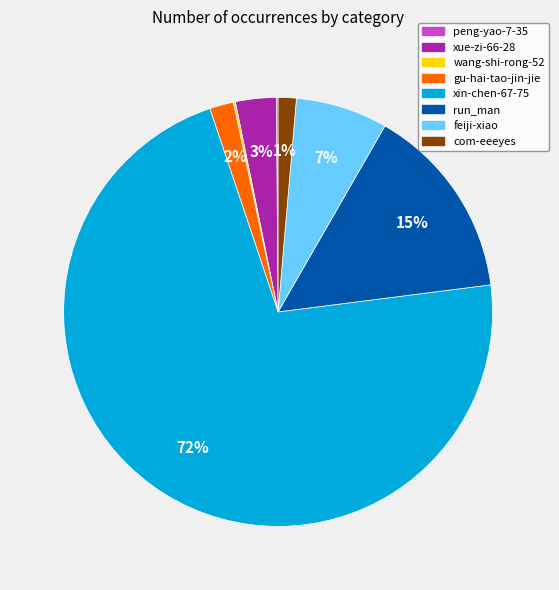

True or false: xin-chen-67-75 accounts for 82% of the total.

False